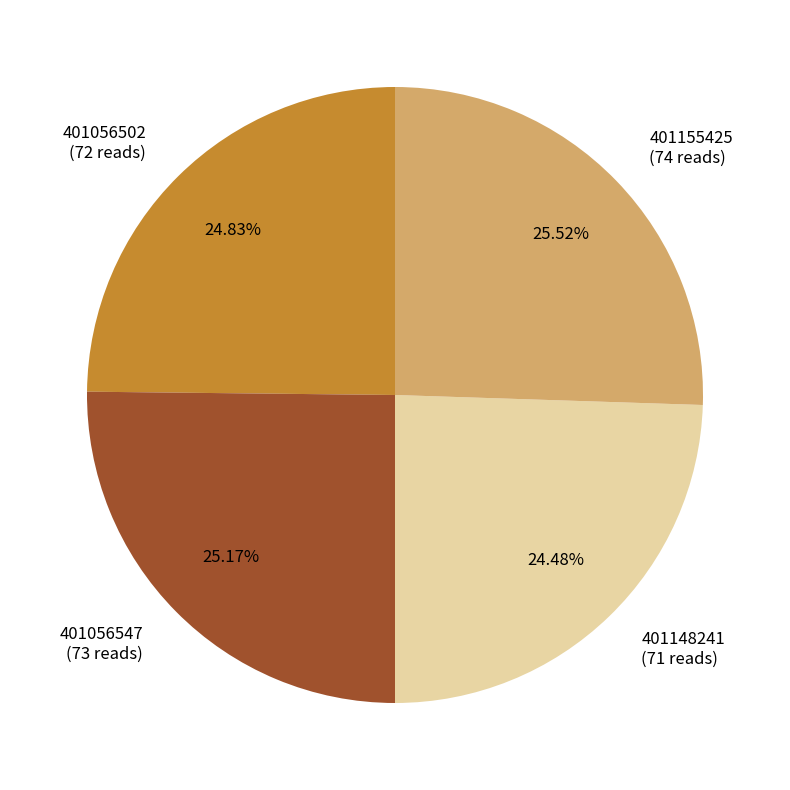

What is the ratio of the value at 401148241 to the value at 401056502?

1.0